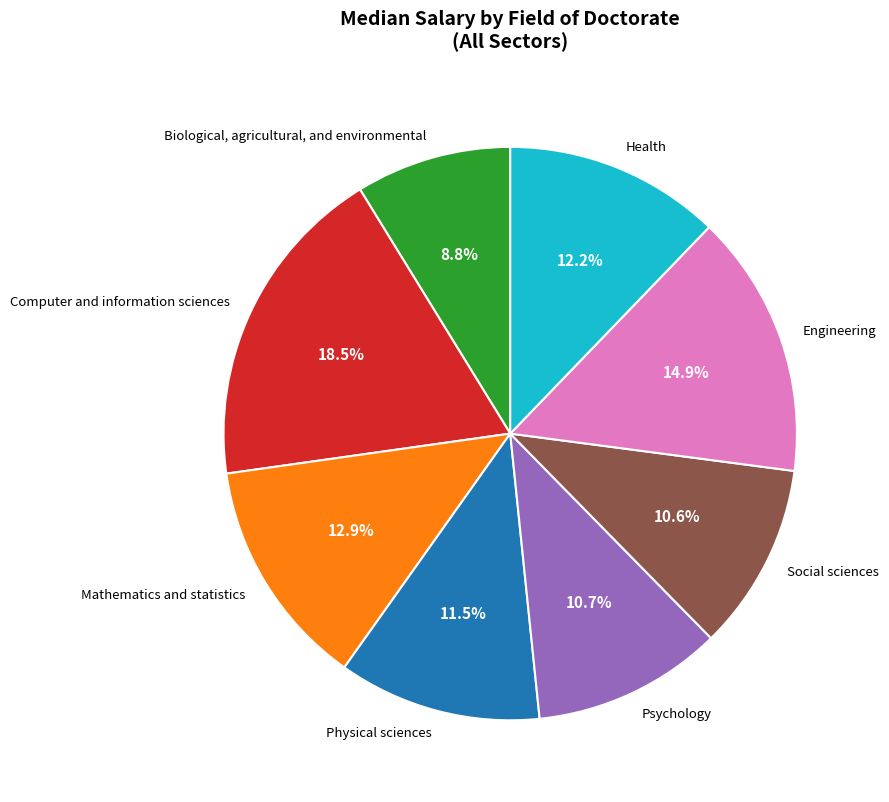

Which category has the smallest portion of the pie?

Biological, agricultural, and environmental